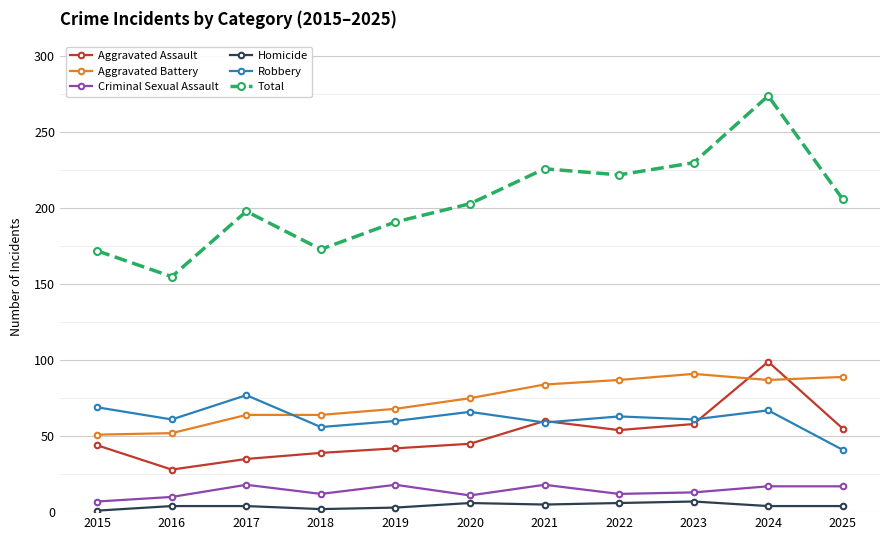

What is the greatest value displayed?

274